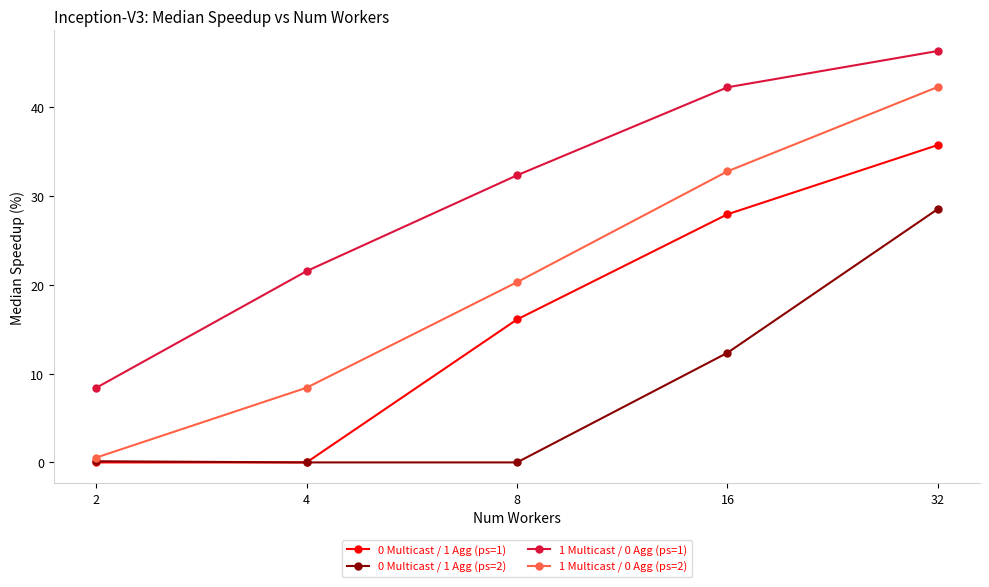

True or false: 1 Multicast / 0 Agg (ps=2) and 1 Multicast / 0 Agg (ps=1) cross at least once.

False